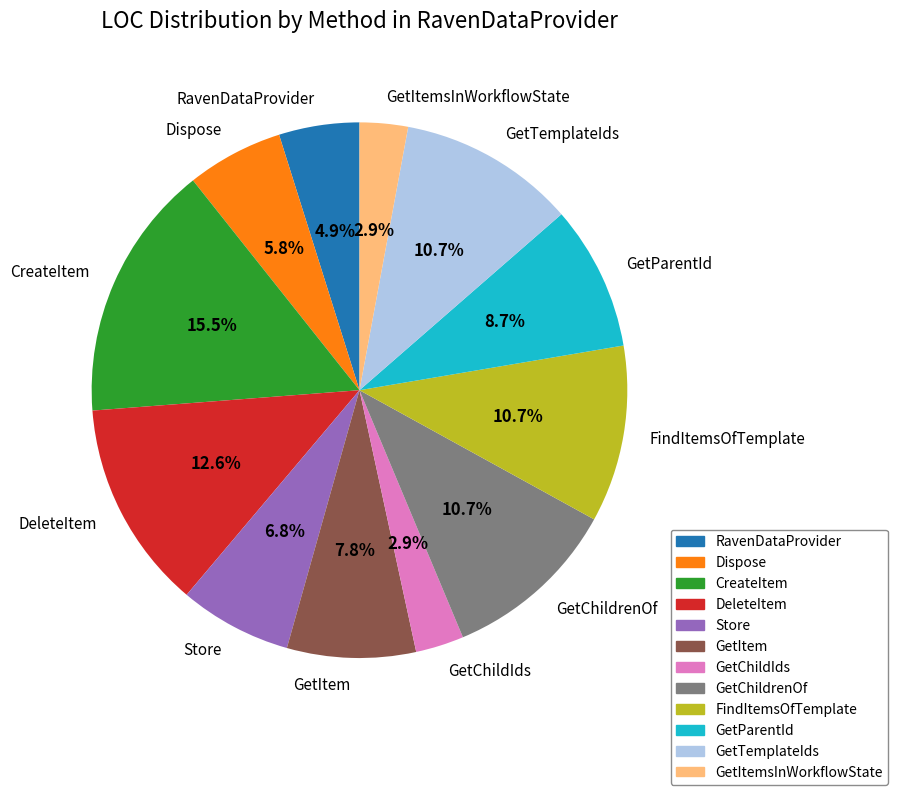

What is the ratio of the value at GetParentId to the value at FindItemsOfTemplate?

0.8